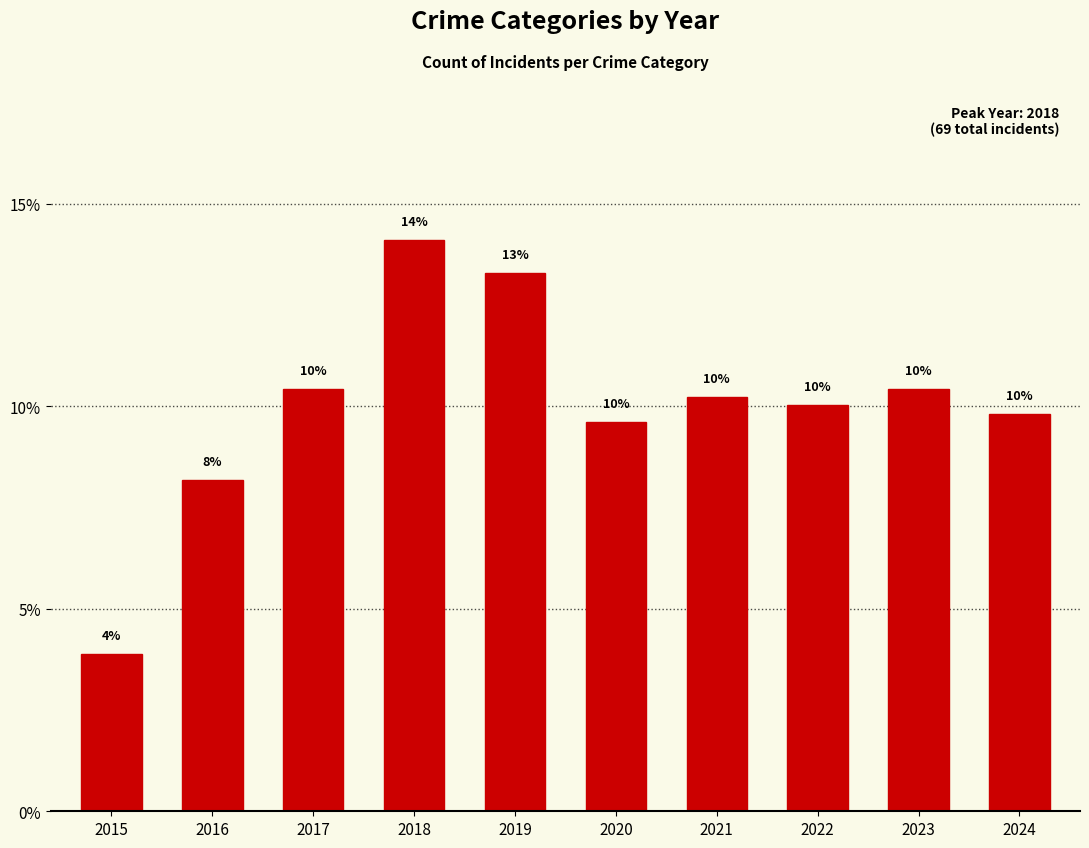

The chart shows a value of 0.1 at 2016. True or false?

False